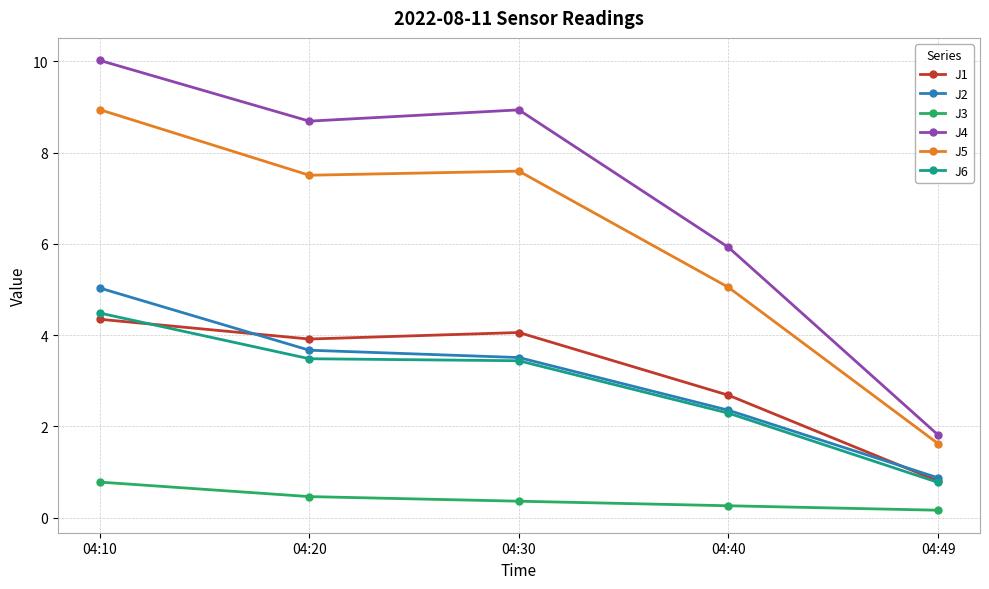

Rank the categories by J3 value from highest to lowest.

04:10, 04:20, 04:30, 04:40, 04:49